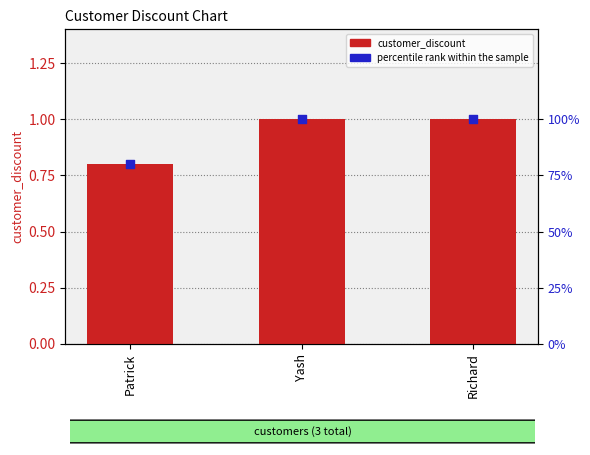

Which series has the largest total across all categories?

percentile rank within the sample